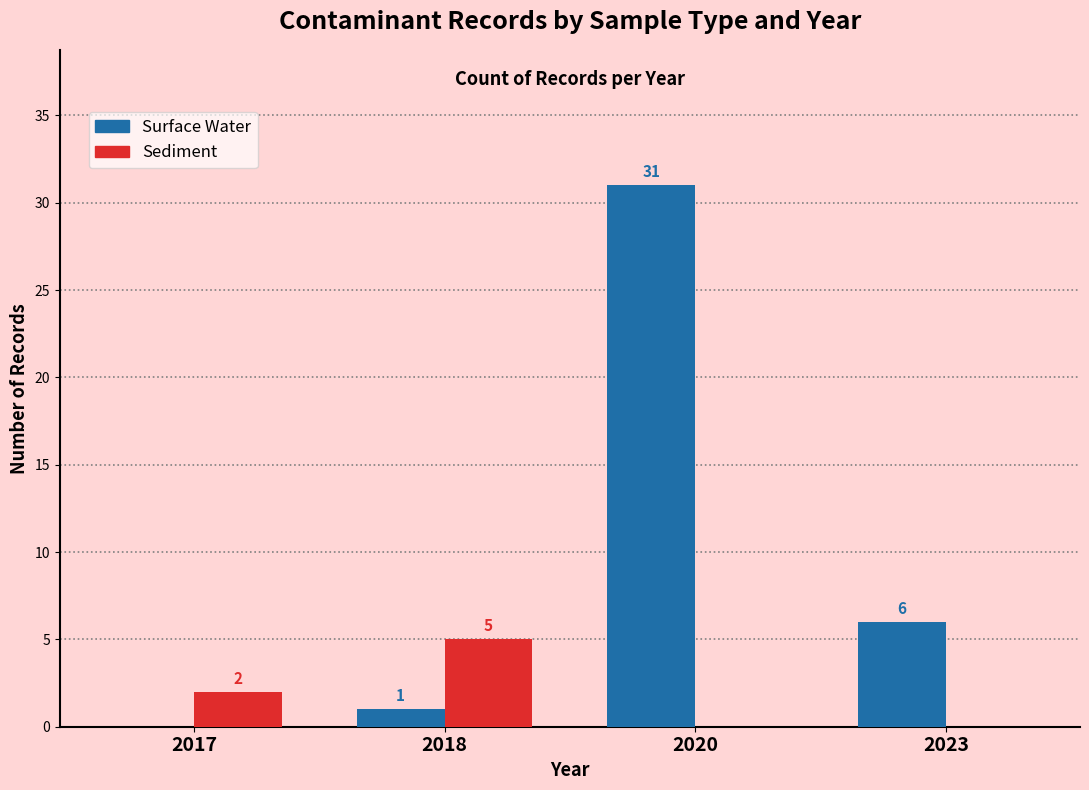

At which category is the sum across all series the highest?

2020